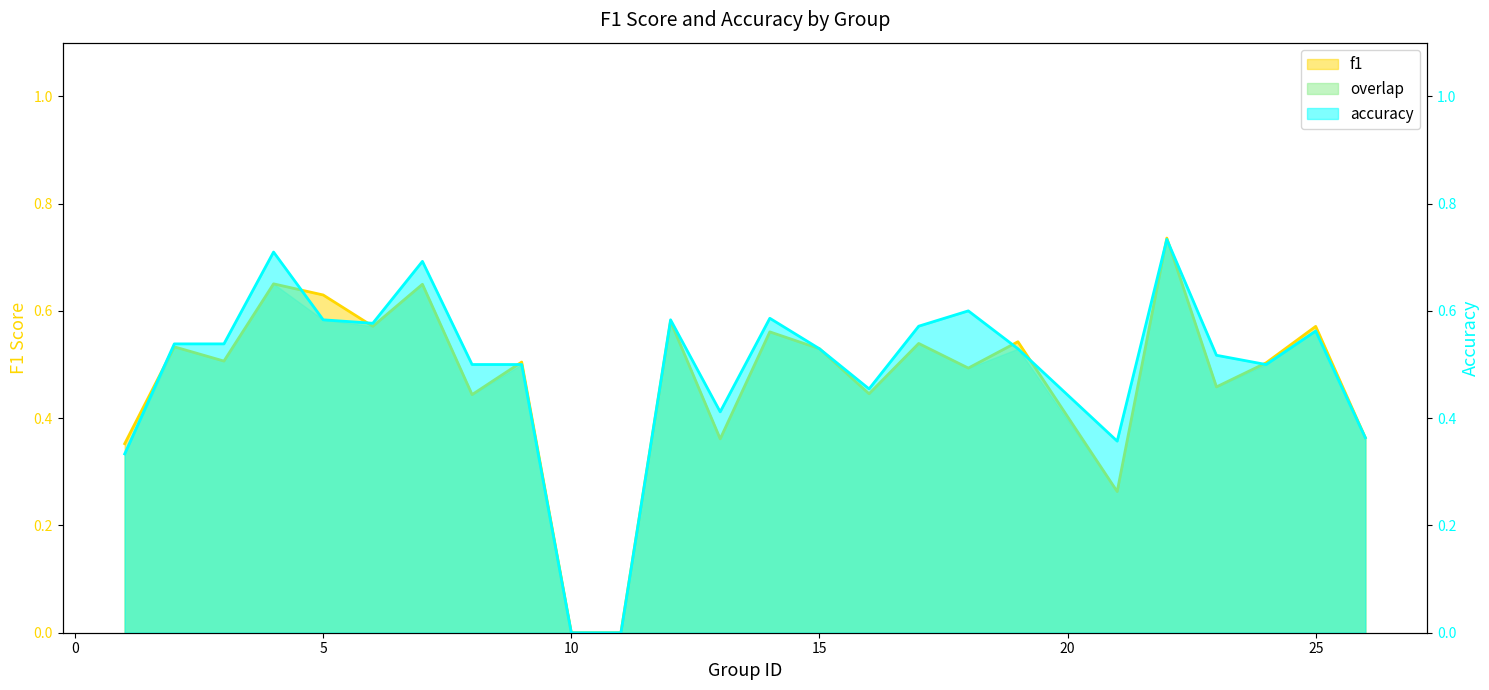

Is the value of accuracy at 16 greater than the value of f1 at 25?

No